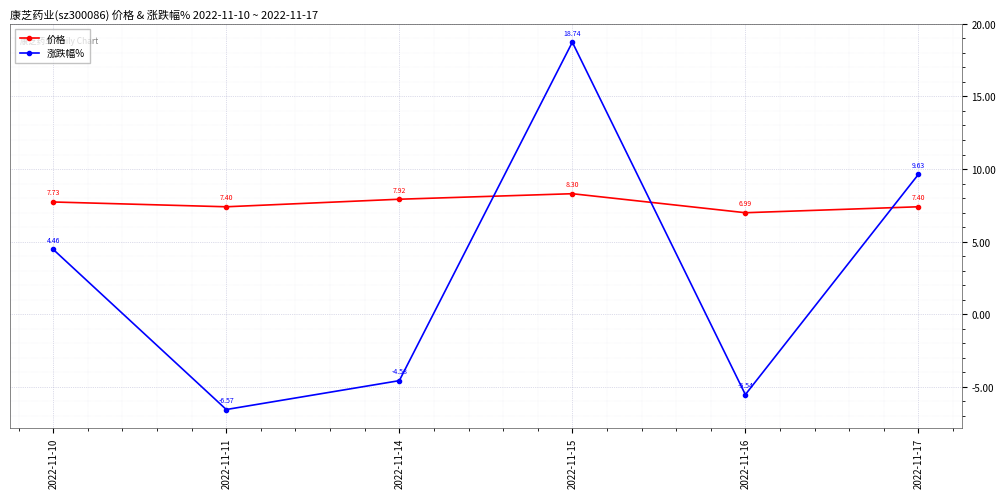

Which series changed the most between 2022-11-10 and 2022-11-14?

涨跌幅%